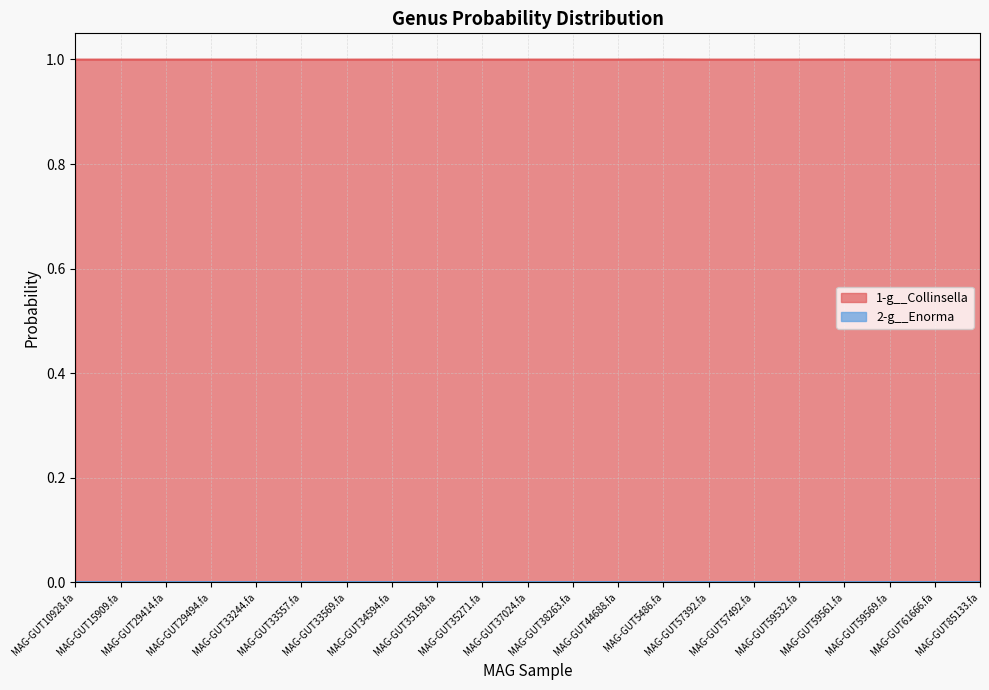

What is the maximum value shown in the chart?

1.0